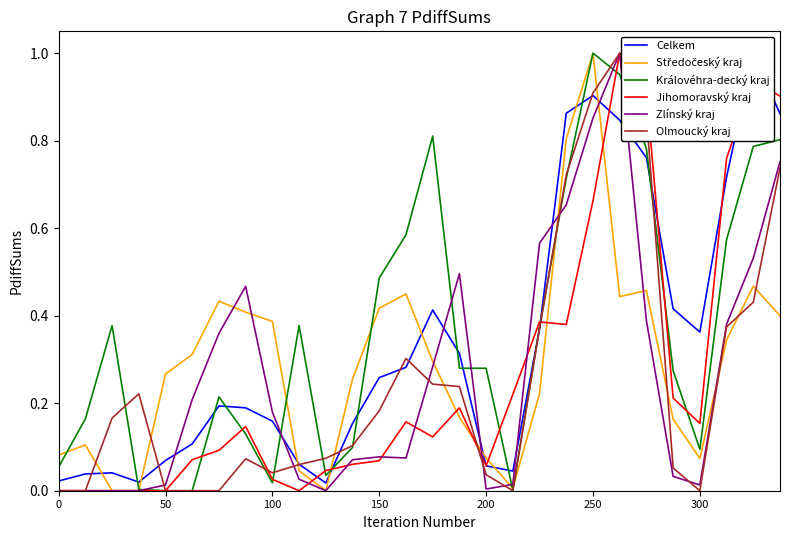

What is the label of the 8th point from the left?

7